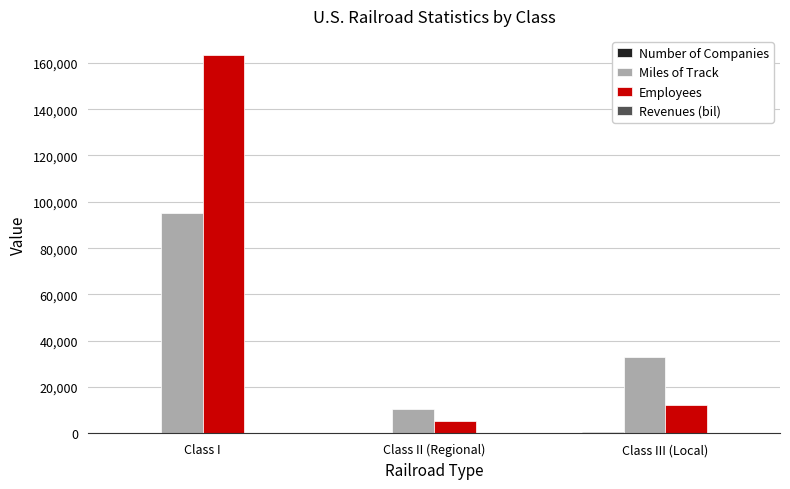

What is the sum of all Miles of Track values?

138477.0